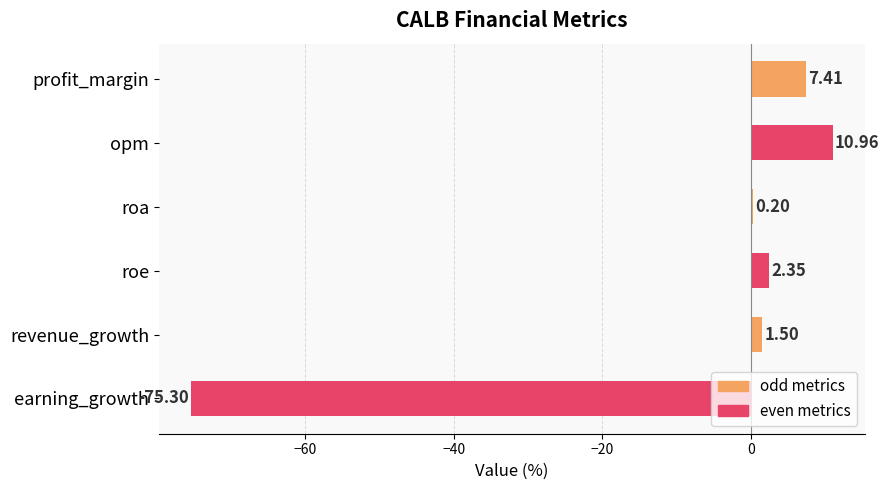

At which category does the chart reach its peak across all series?

opm